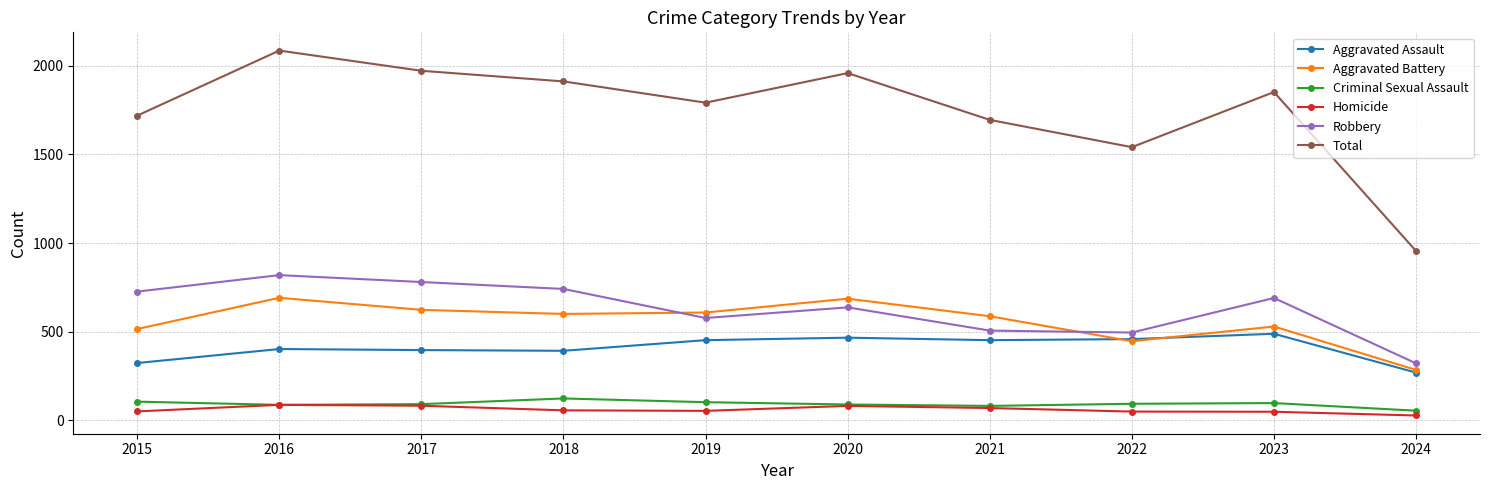

At which category is the sum across all series the highest?

2016